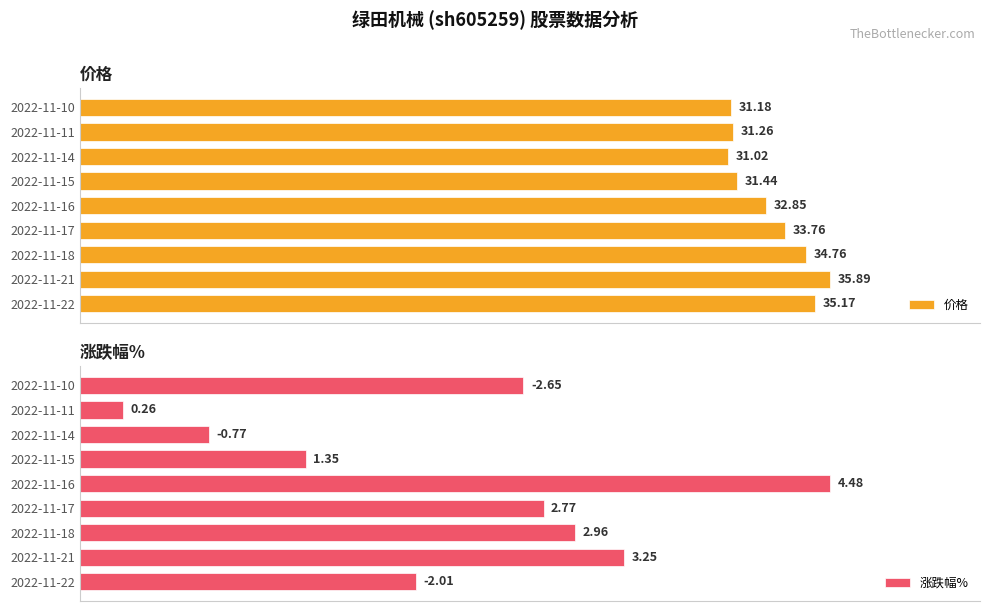

Is it true that 价格 equals 138.2 at 2022-11-11?

False